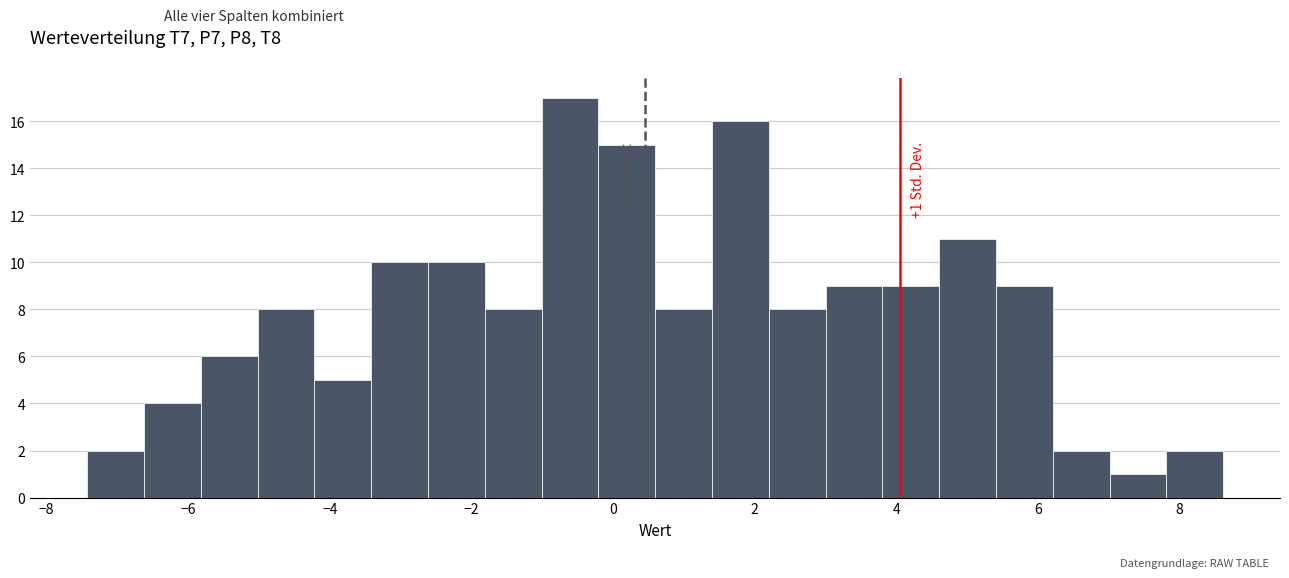

Over which range of the x-axis is the bar tallest?

-1.0 to -0.2